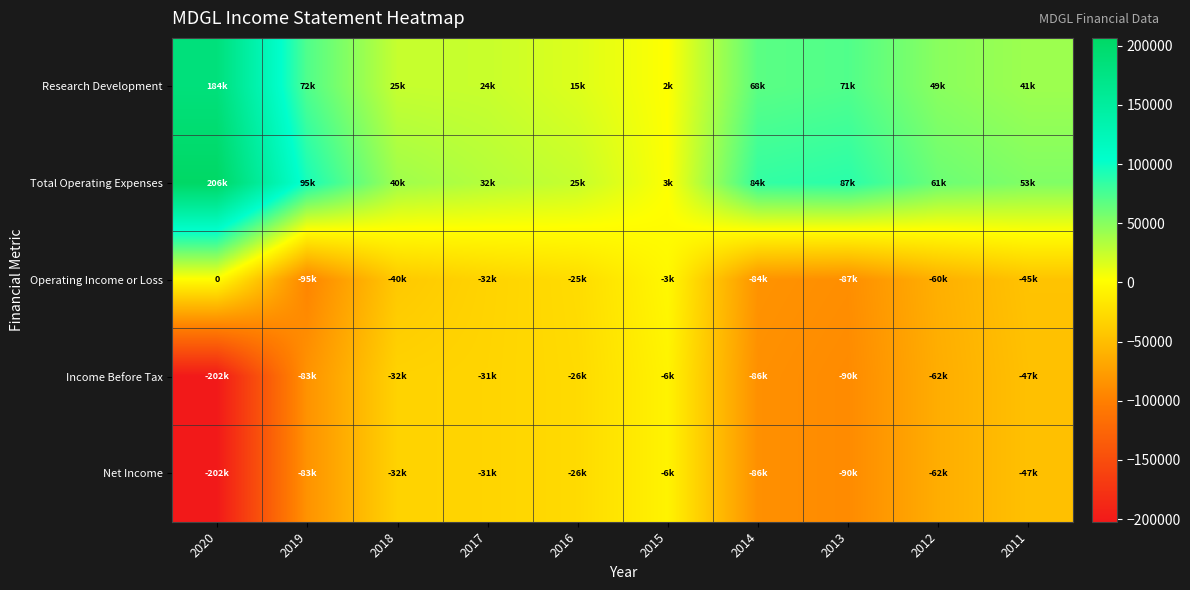

Which series changed the most between 2017 and 2013?

Income Before Tax